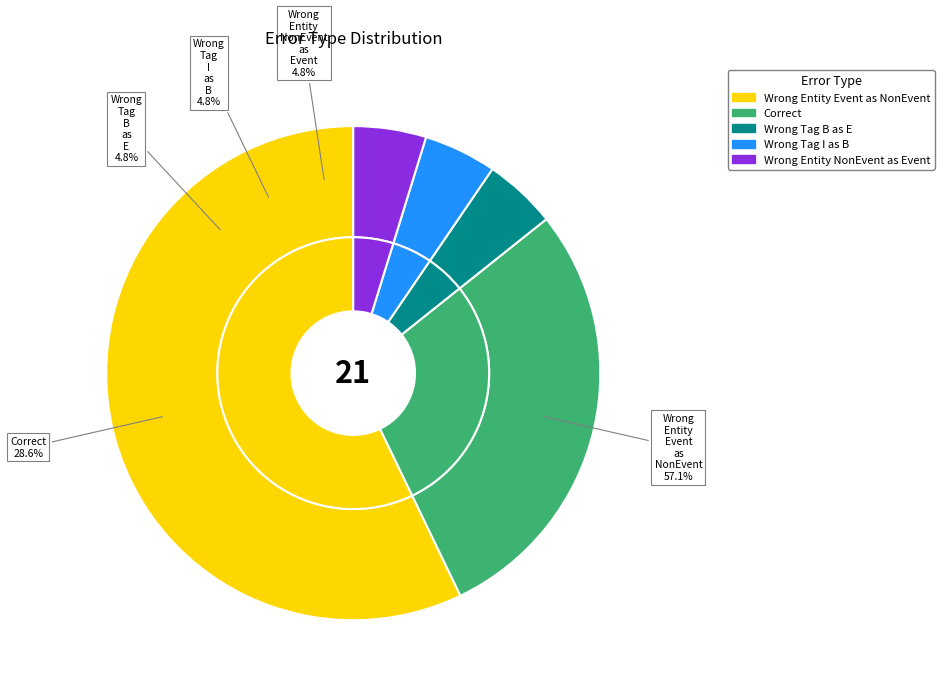

To the nearest percent, what portion does Wrong_Tag_B_as_E represent?

5%